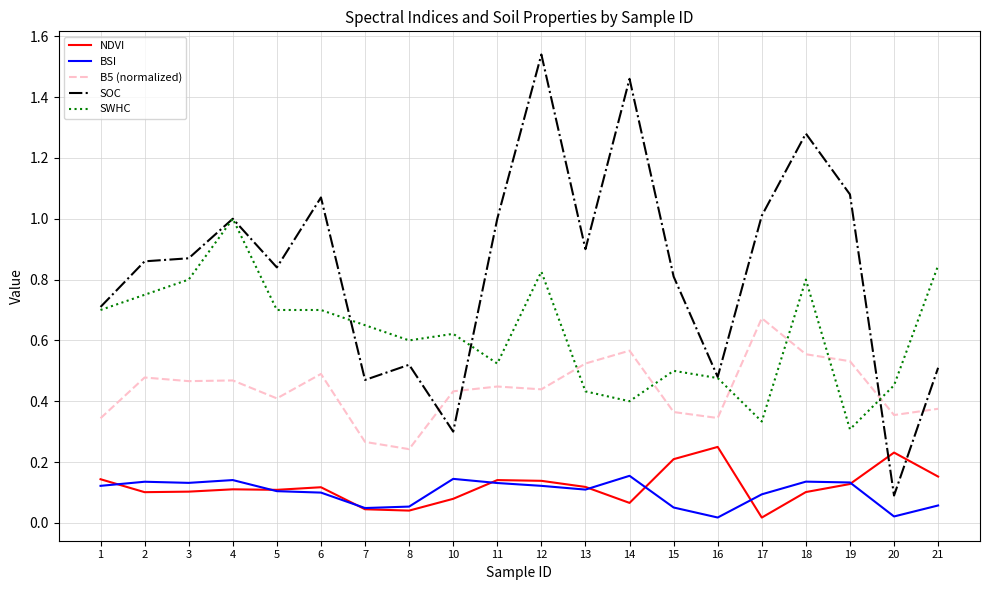

Rank the series by their maximum value, from highest to lowest.

SOC, SWHC, B5 (normalized), NDVI, BSI